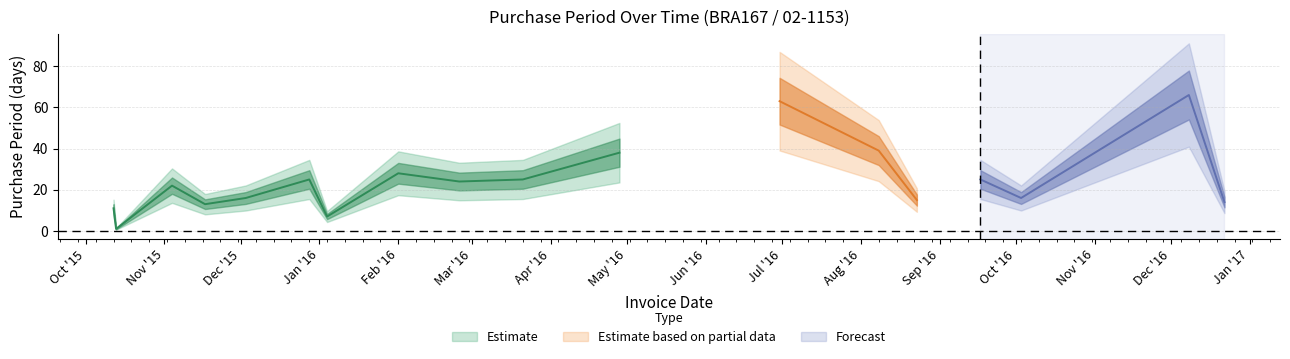

Reading left to right, what are all the values shown in this chart?

11	1	22	13	16	25	7	28	24	25	38	63	39	15	25	16	66	14